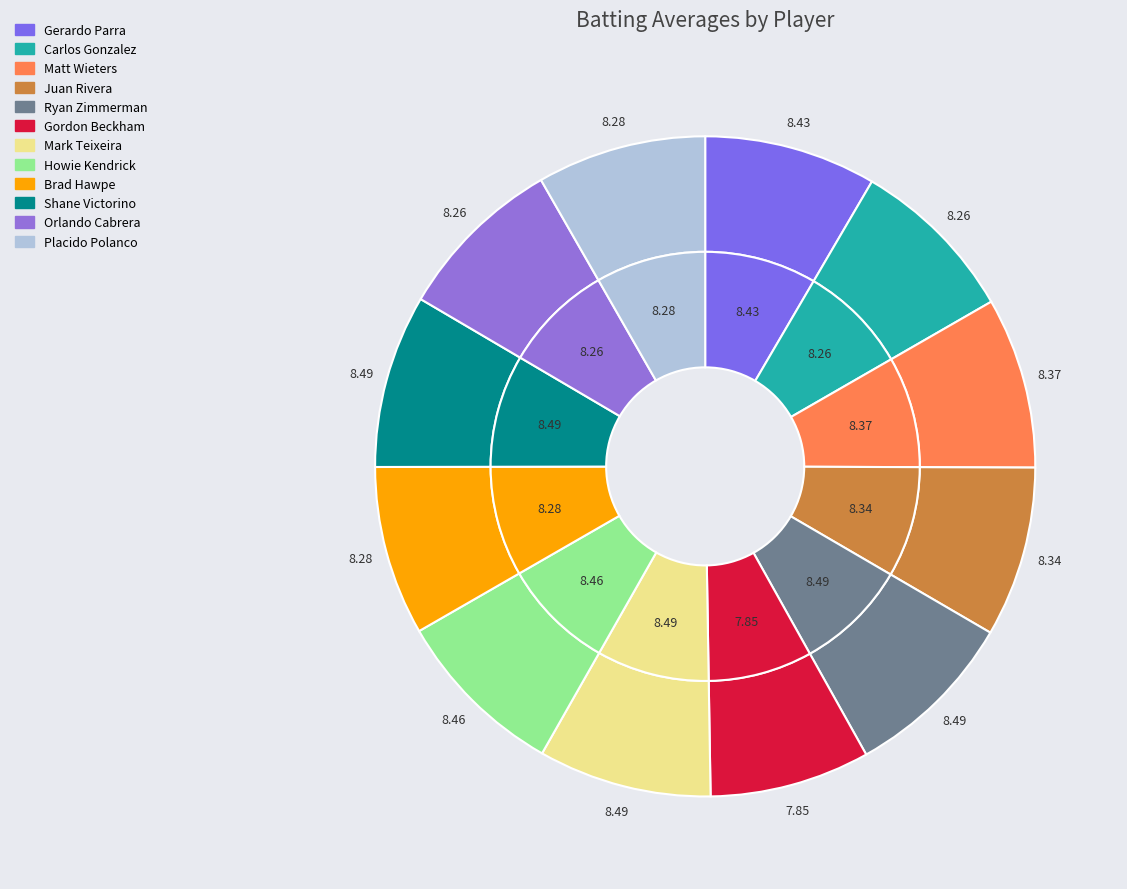

Does Matt Wieters account for over 50% of the chart?

No